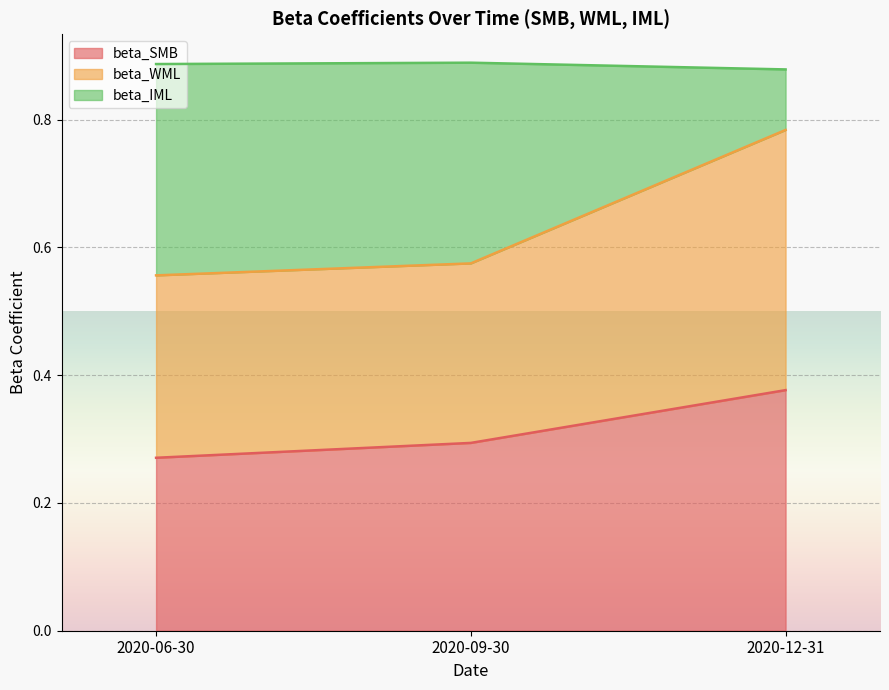

What is the highest value of the beta_SMB series?

0.4